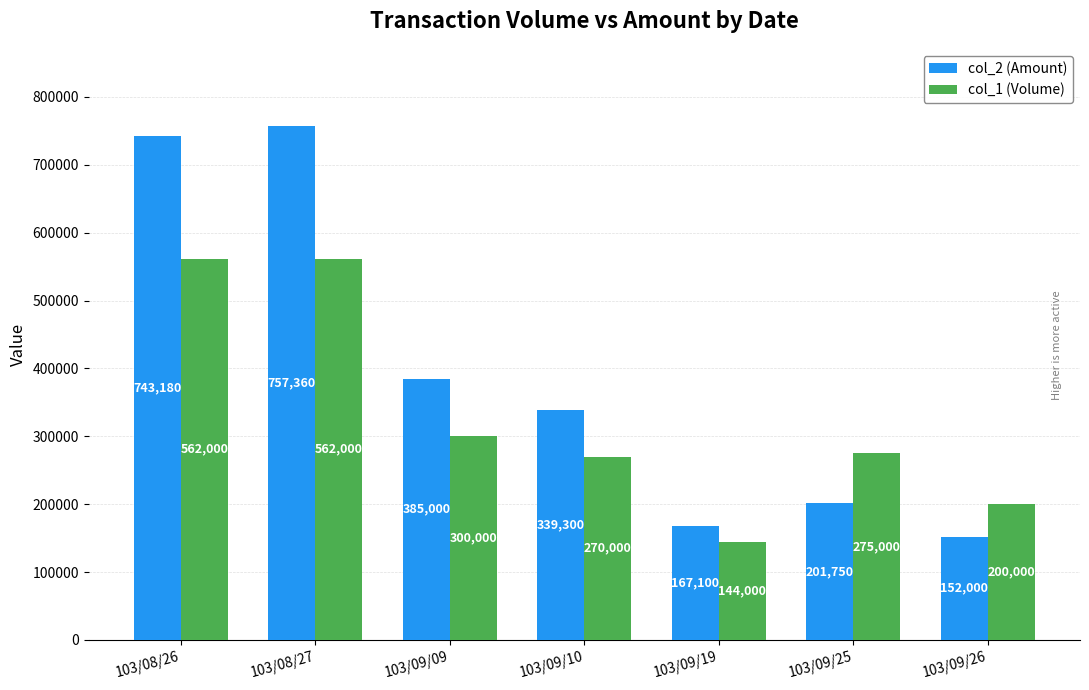

Is it true that col_2 (Amount) equals 167100 at 103/09/19?

True